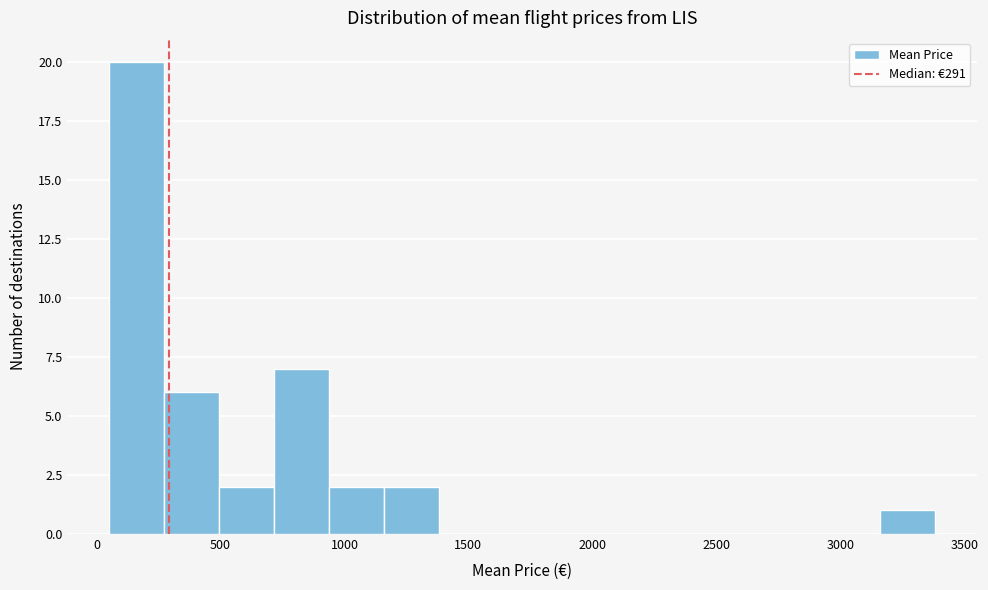

Reading left to right, transcribe this chart: for each bar, give the range it covers on the x-axis and its height. Neither the bar edges nor the heights are printed on the chart, so give them approximately, as read against the axes.

50 to 250: 20
250 to 500: 6
500 to 700: 2
700 to 950: 7
950 to 1150: 2
1150 to 1400: 2
1400 to 1600: 0
1600 to 1850: 0
1850 to 2050: 0
2050 to 2250: 0
2250 to 2500: 0
2500 to 2700: 0
2700 to 2950: 0
2950 to 3150: 0
3150 to 3400: 1